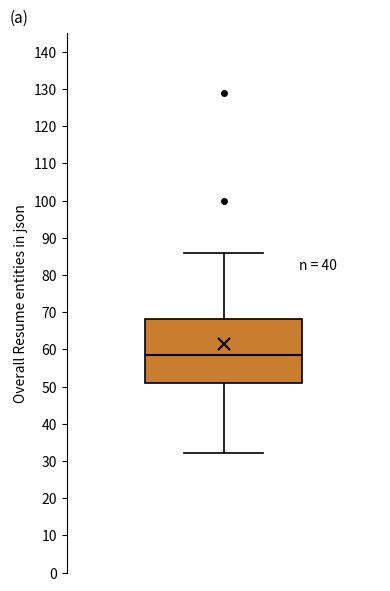

Where does the lower whisker of the box end on the y-axis? The values are not printed on the chart, so give them approximately, as read against the axis.

32